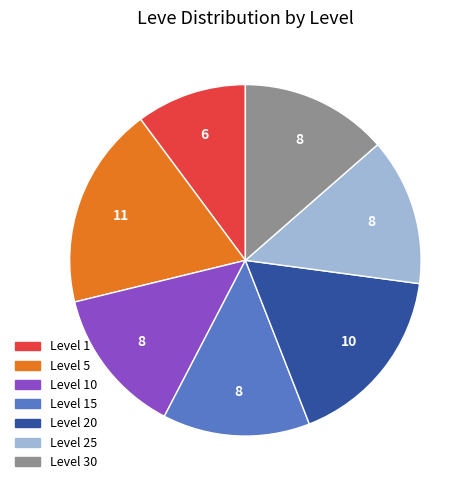

Is there any slice that represents more than half of the pie?

No